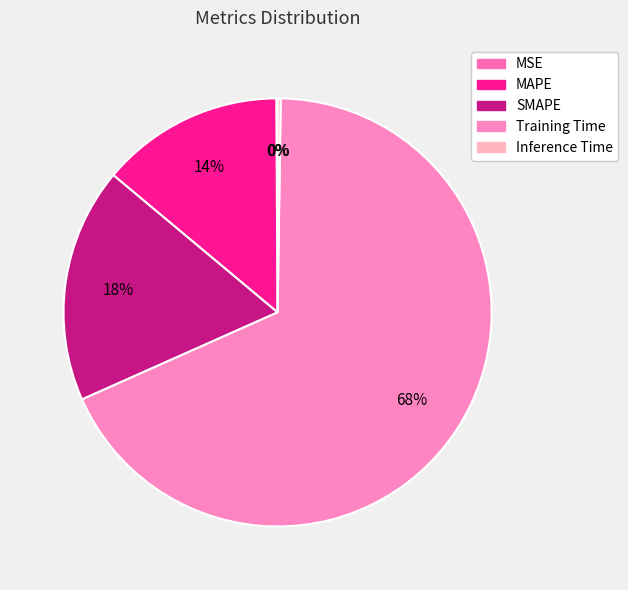

True or false: SMAPE accounts for 9% of the total.

False